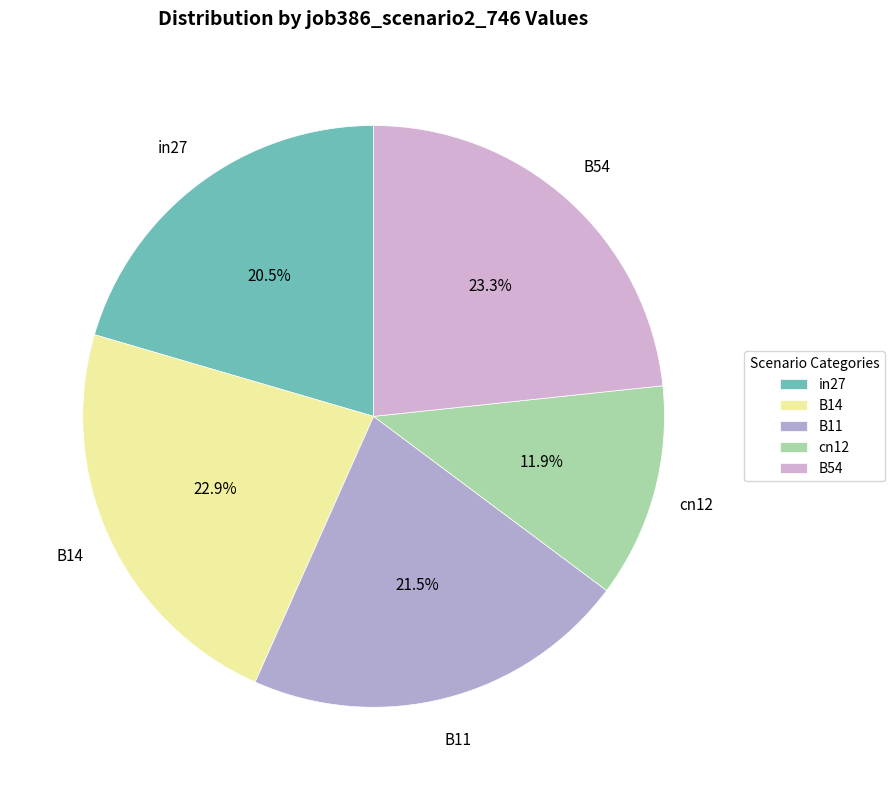

Approximately how many times larger is the value at in27 compared to B54?

0.9